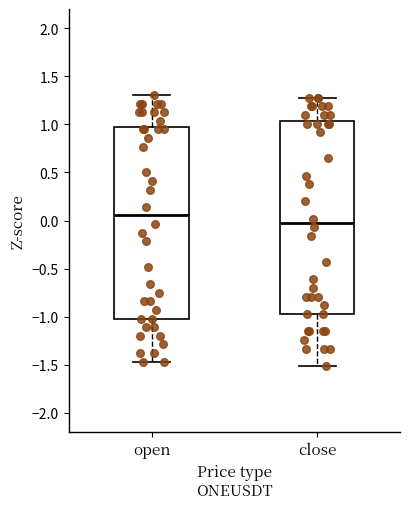

Reading left to right, transcribe this box plot: for each box, give where its median line is, the range the box spans, and where its two whiskers end, as read against the y-axis. The values are not printed on the chart, so give them approximately, as read against the axis.

open: median 0.05, box -1.00 to 0.95, whiskers -1.45 to 1.30
close: median -0.05, box -0.95 to 1.05, whiskers -1.50 to 1.30